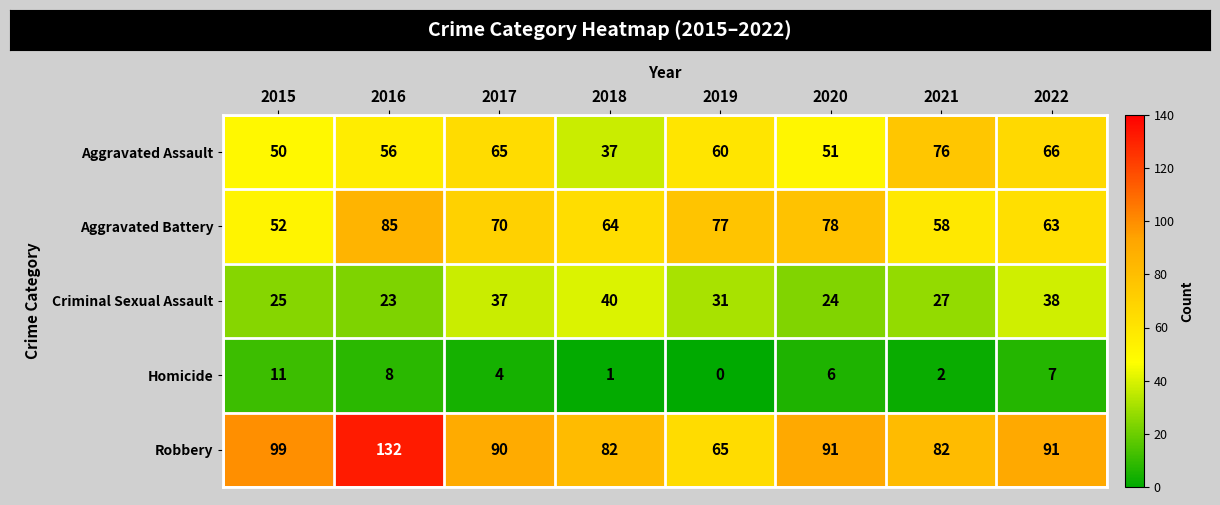

How many Robbery values are between 82 and 99?

6